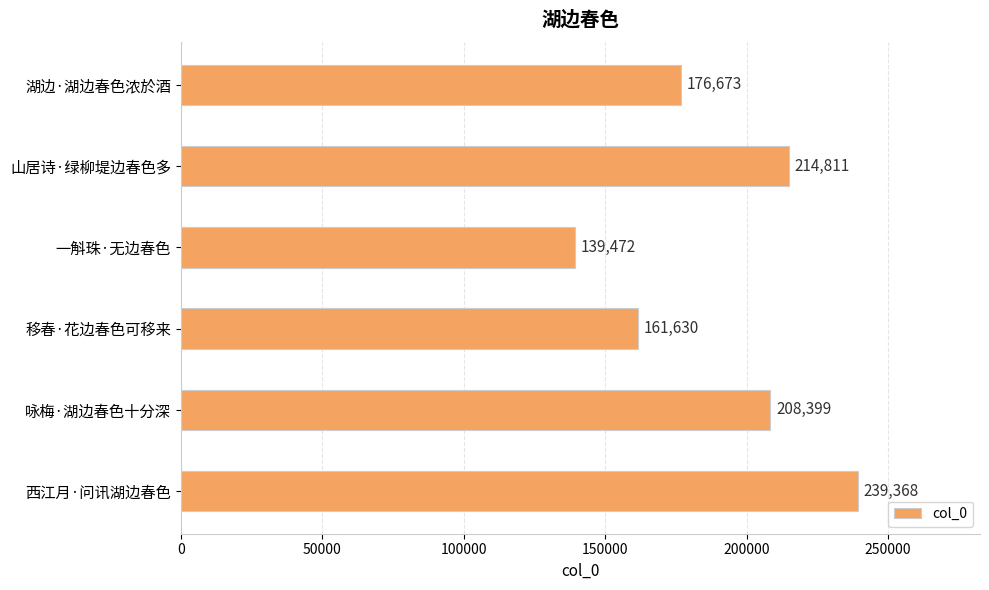

List the labels in order of value, largest first.

西江月·问讯湖边春色, 山居诗·绿柳堤边春色多, 咏梅·湖边春色十分深, 湖边·湖边春色浓於酒, 移春·花边春色可移来, 一斛珠·无边春色